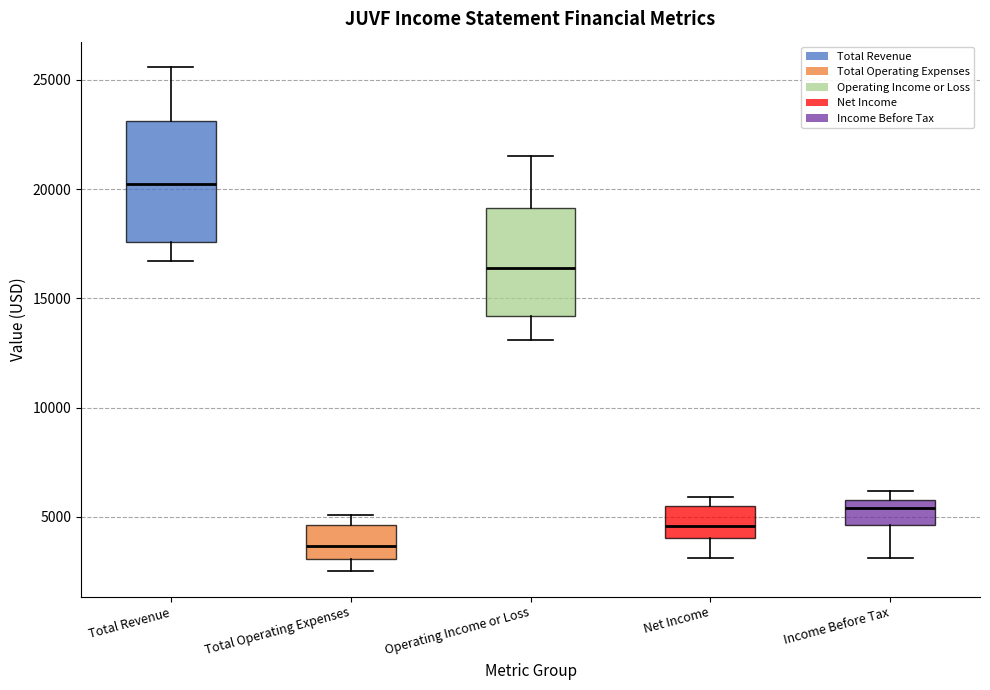

Where is the lower edge of the box for Income Before Tax on the y-axis? The values are not printed on the chart, so give them approximately, as read against the axis.

4500